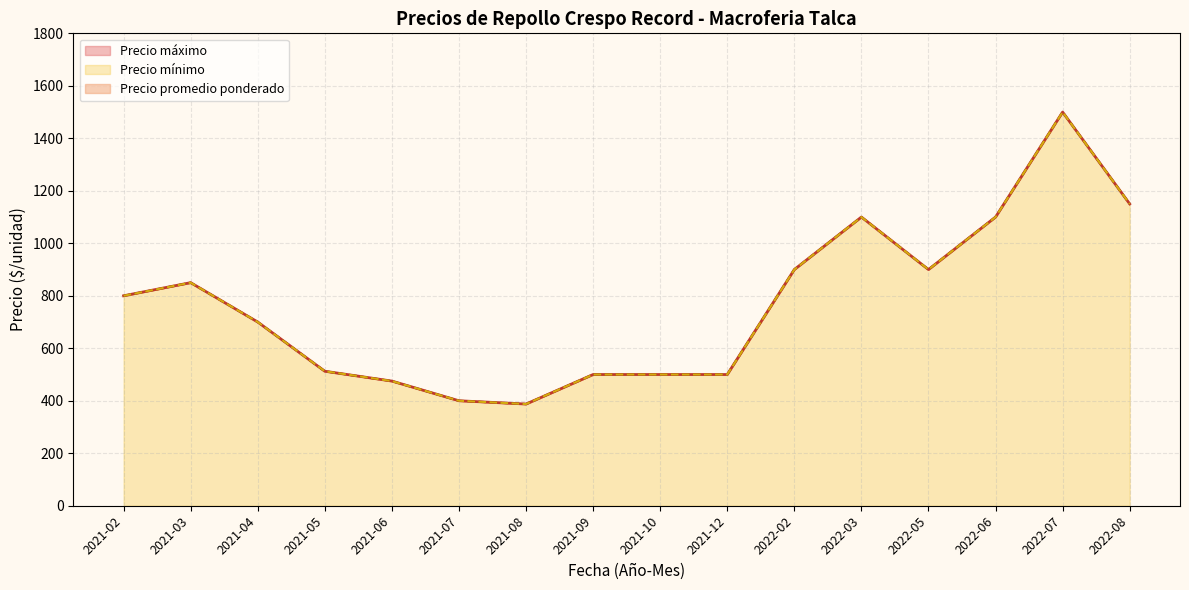

At 2021-07-22, list the series in order from smallest to largest.

Precio promedio ponderado, Precio minimo, Precio maximo